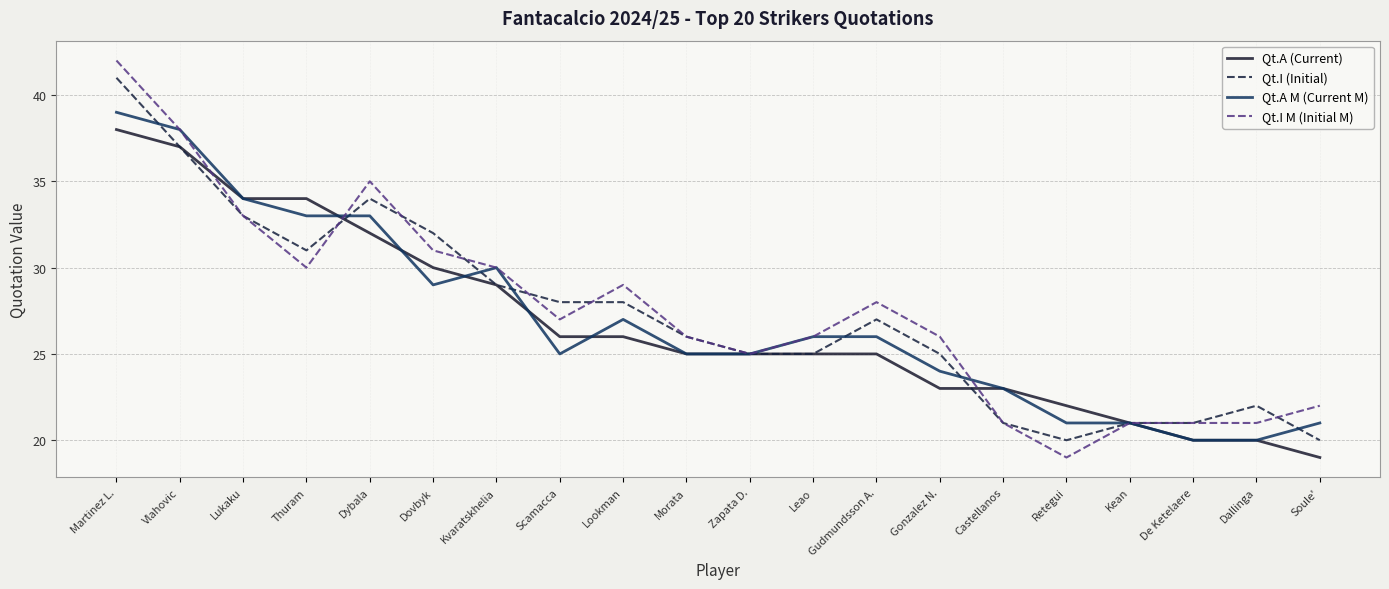

Which category has the lowest value in the Qt.A (Current) series?

Soule'